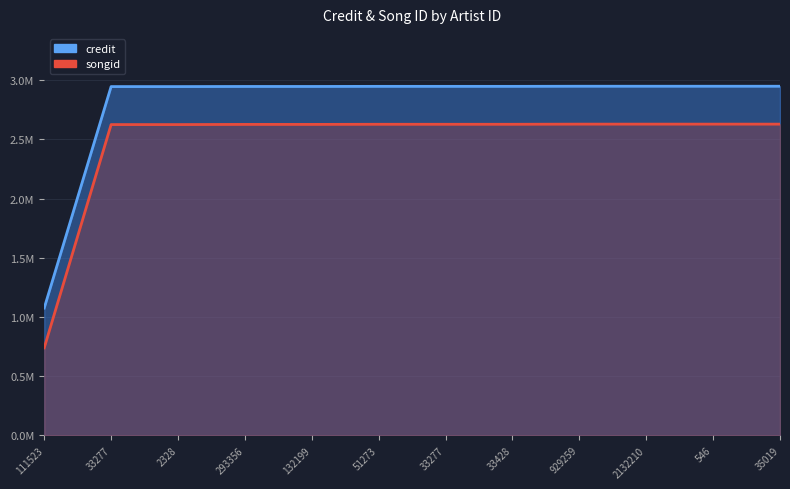

What are all the series names shown in the legend?

credit, songid